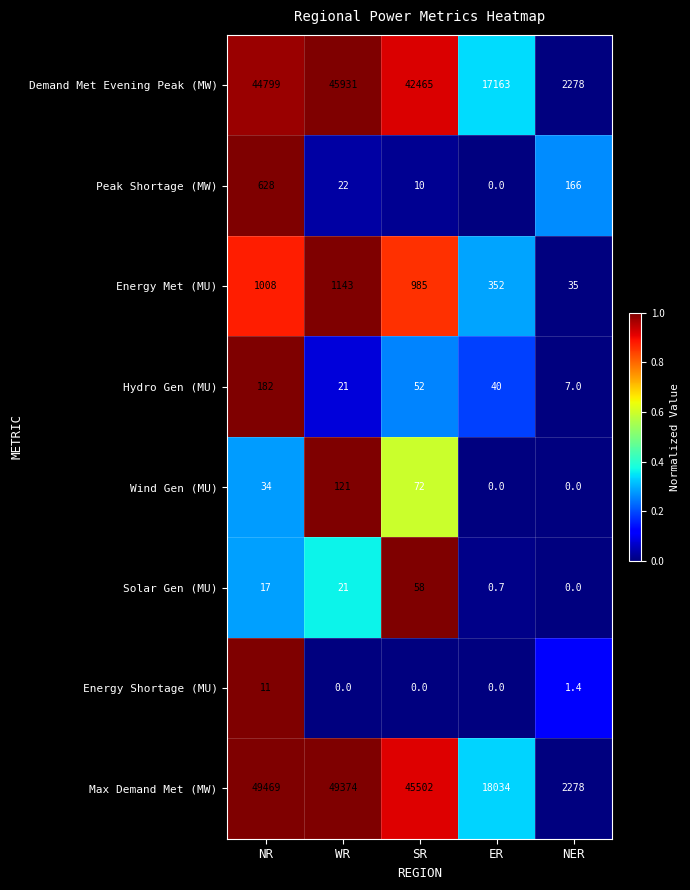

Which series has the largest range (max minus min)?

Max Demand Met (MW)